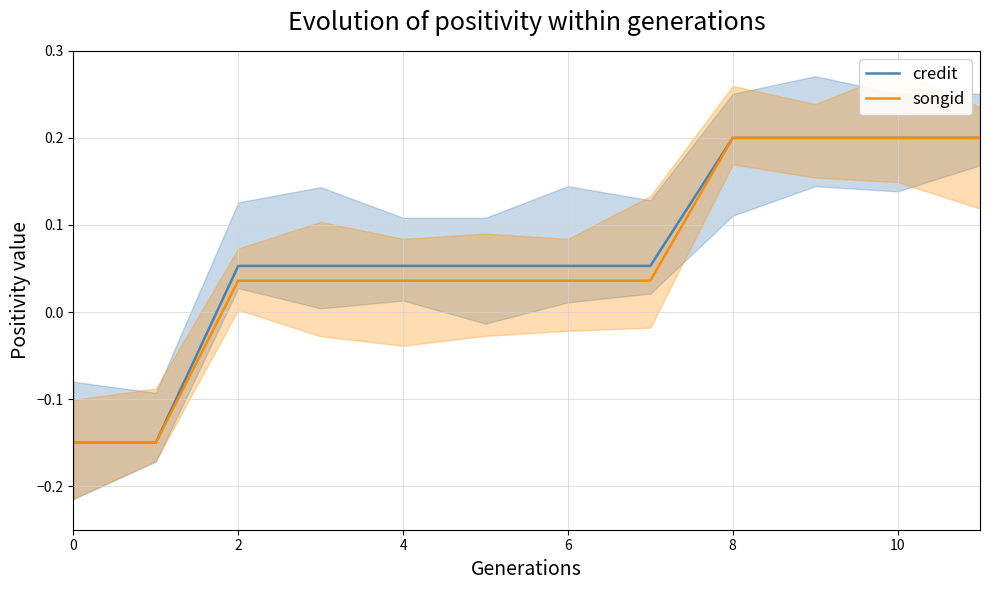

The songid series shows 0.2 at 10. True or false?

True